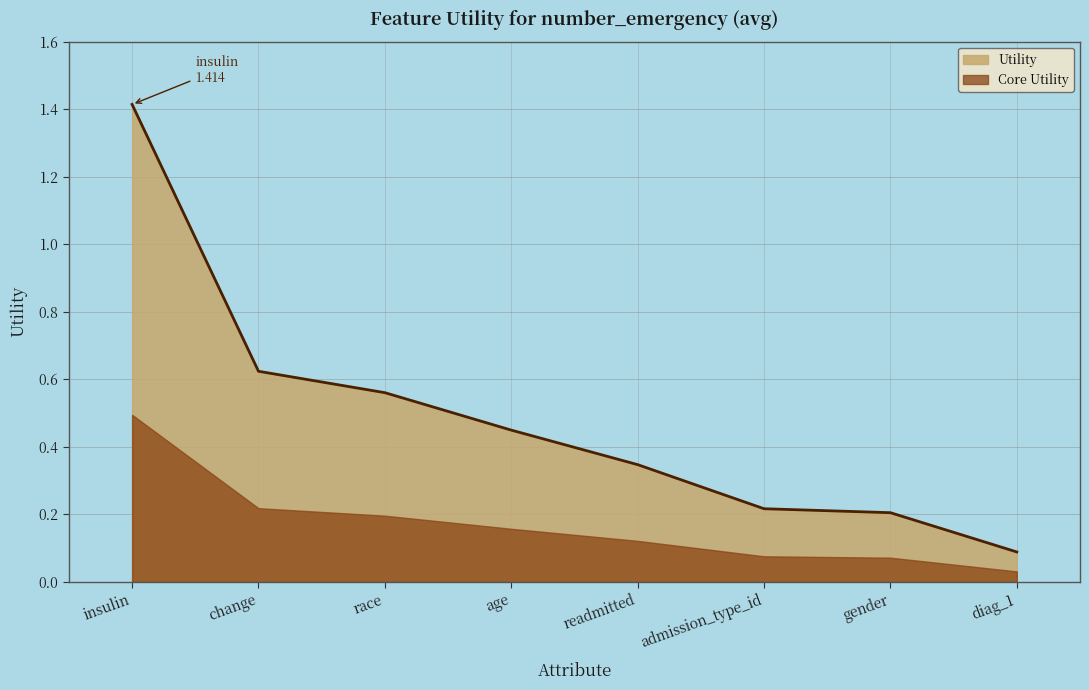

Reading left to right, extract all data points from this chart.

1.4	0.6	0.6	0.4	0.3	0.2	0.2	0.1